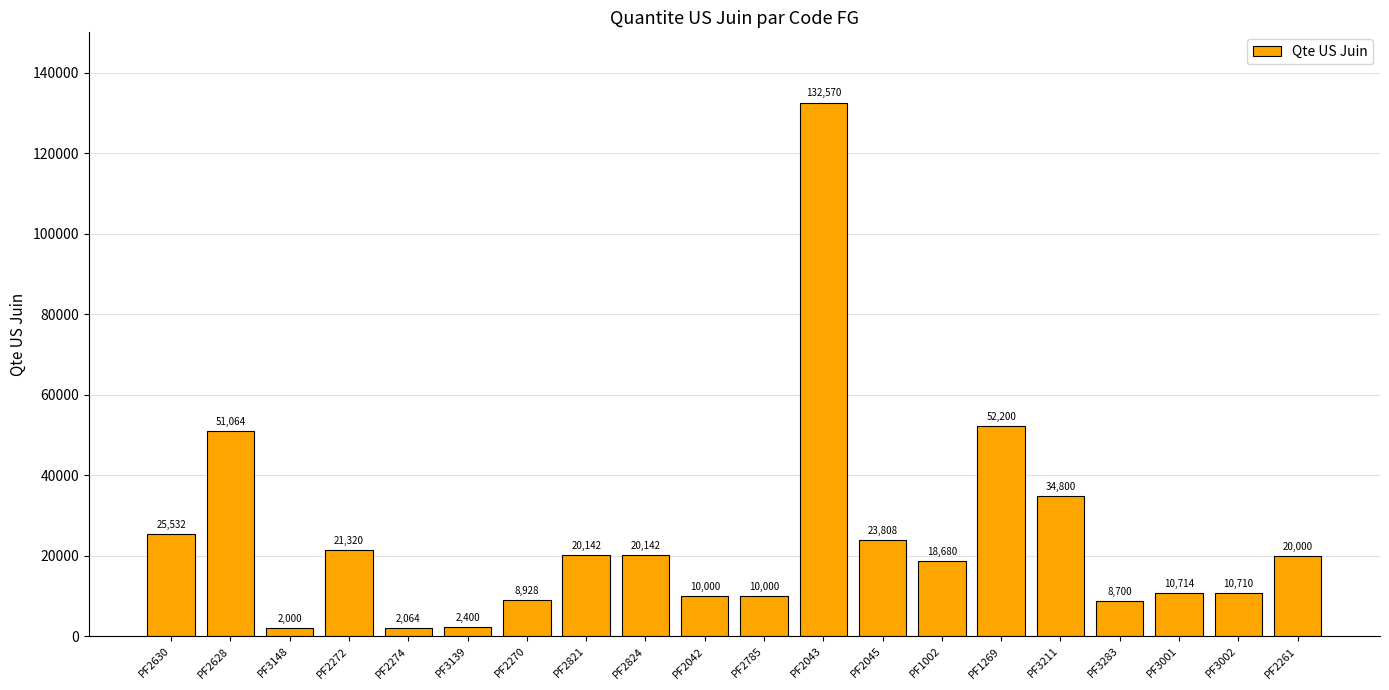

Reading left to right, list all the values displayed in this chart.

25532	51064	2000	21320	2064	2400	8928	20142	20142	10000	10000	132570	23808	18680	52200	34800	8700	10714	10710	20000